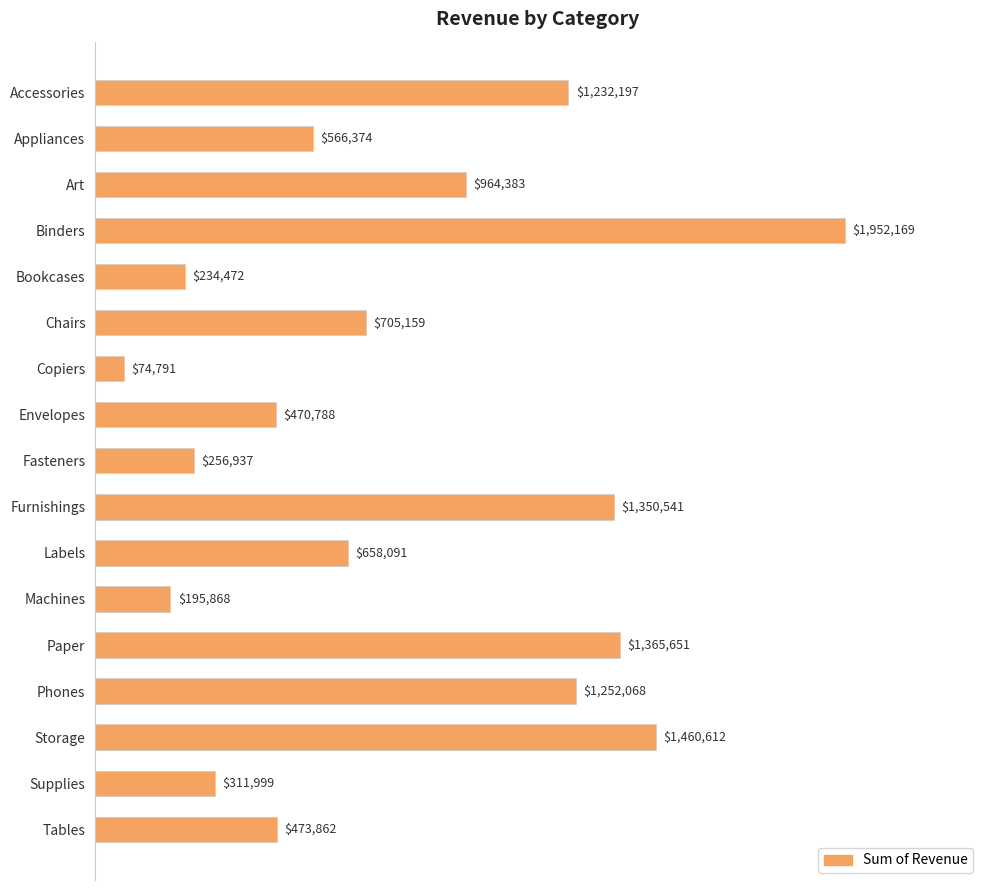

List the labels in order of value, smallest first.

Copiers, Machines, Bookcases, Fasteners, Supplies, Envelopes, Tables, Appliances, Labels, Chairs, Art, Accessories, Phones, Furnishings, Paper, Storage, Binders